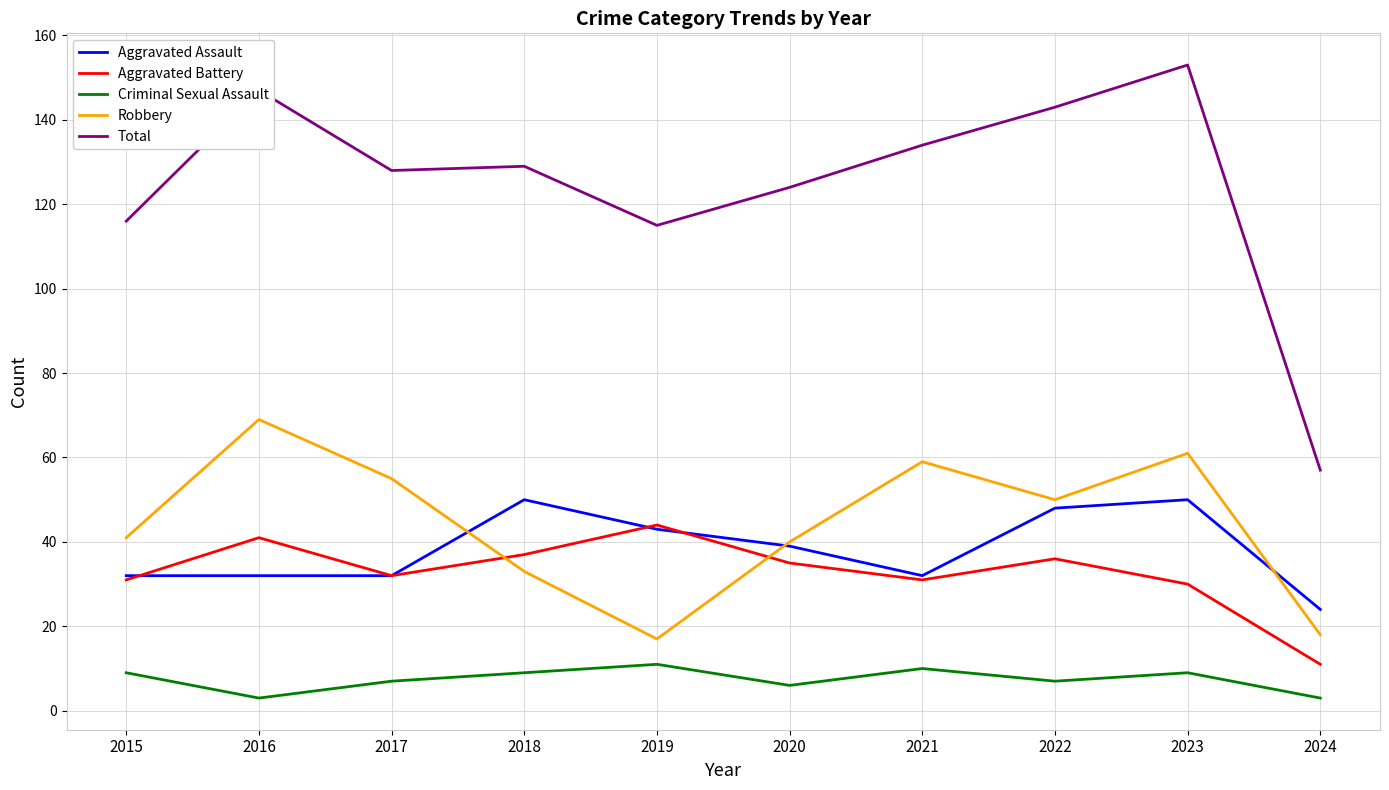

What are all the series names shown in the legend?

Aggravated Assault, Aggravated Battery, Criminal Sexual Assault, Robbery, Total